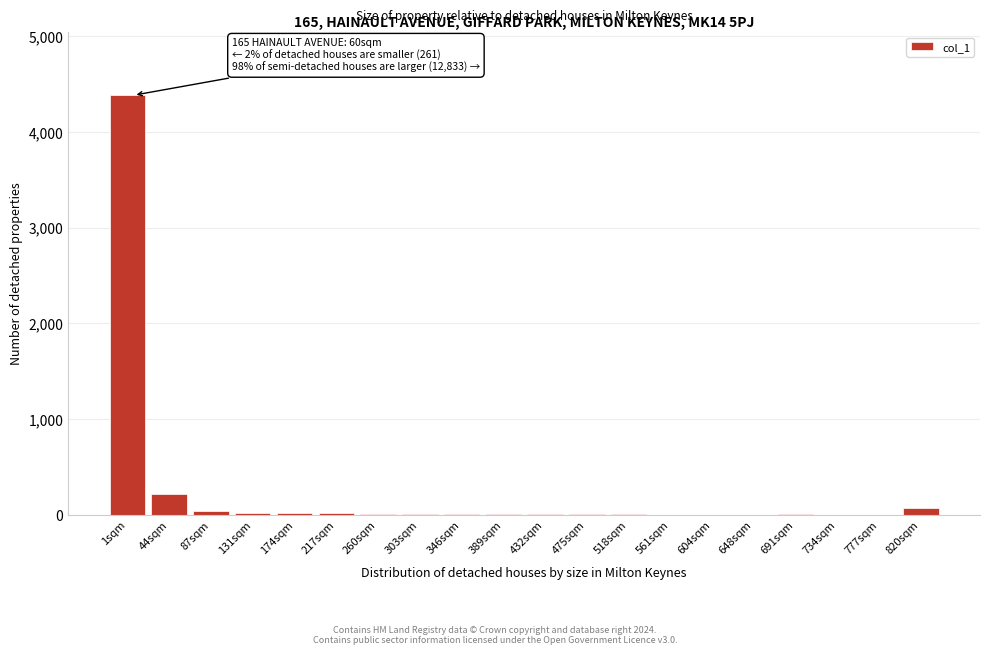

What is the greatest value displayed?

4383